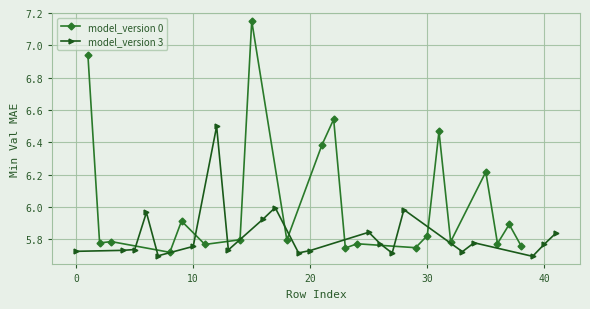

What is the value of the model_version 3 point at the 1st from the left?

5.7